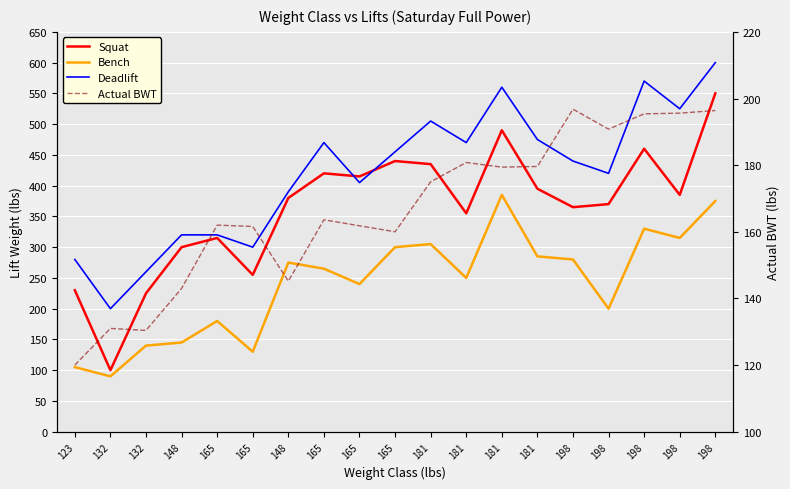

Where is the first local minimum for Bench?

132